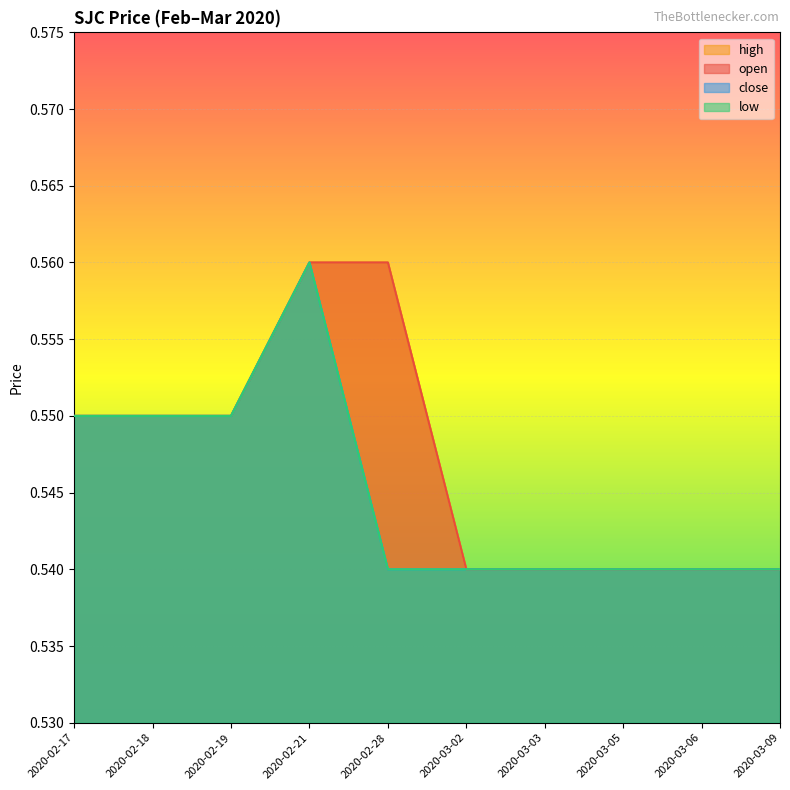

At how many categories does at least one series exceed 0?

10